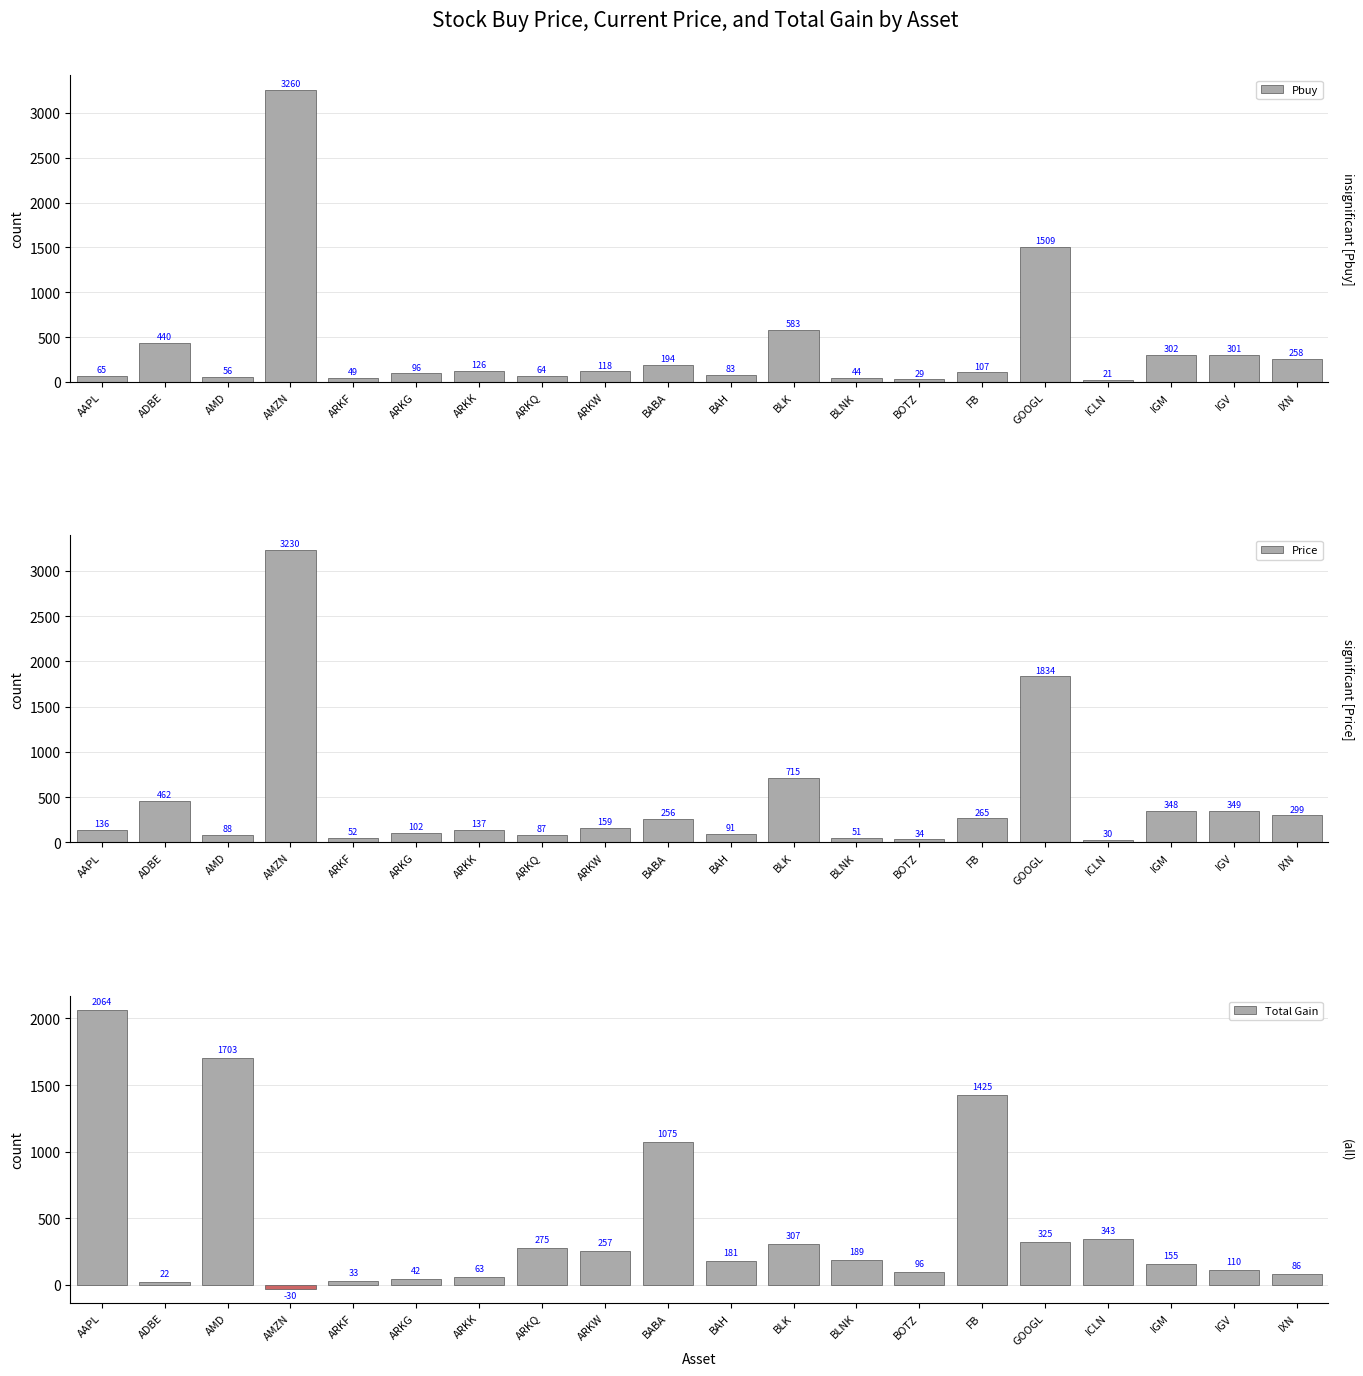

What is the difference between the maximum and minimum values in the Price series?

3200.2